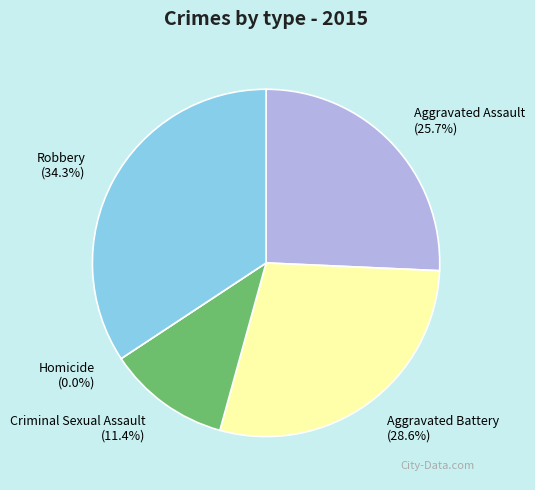

Between Aggravated Assault and Aggravated Battery, which is larger?

Aggravated Battery